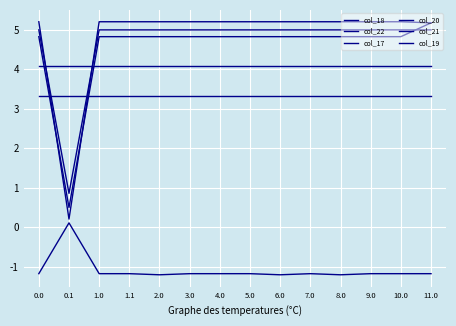

What is the label of the 12th point from the left?

9.0